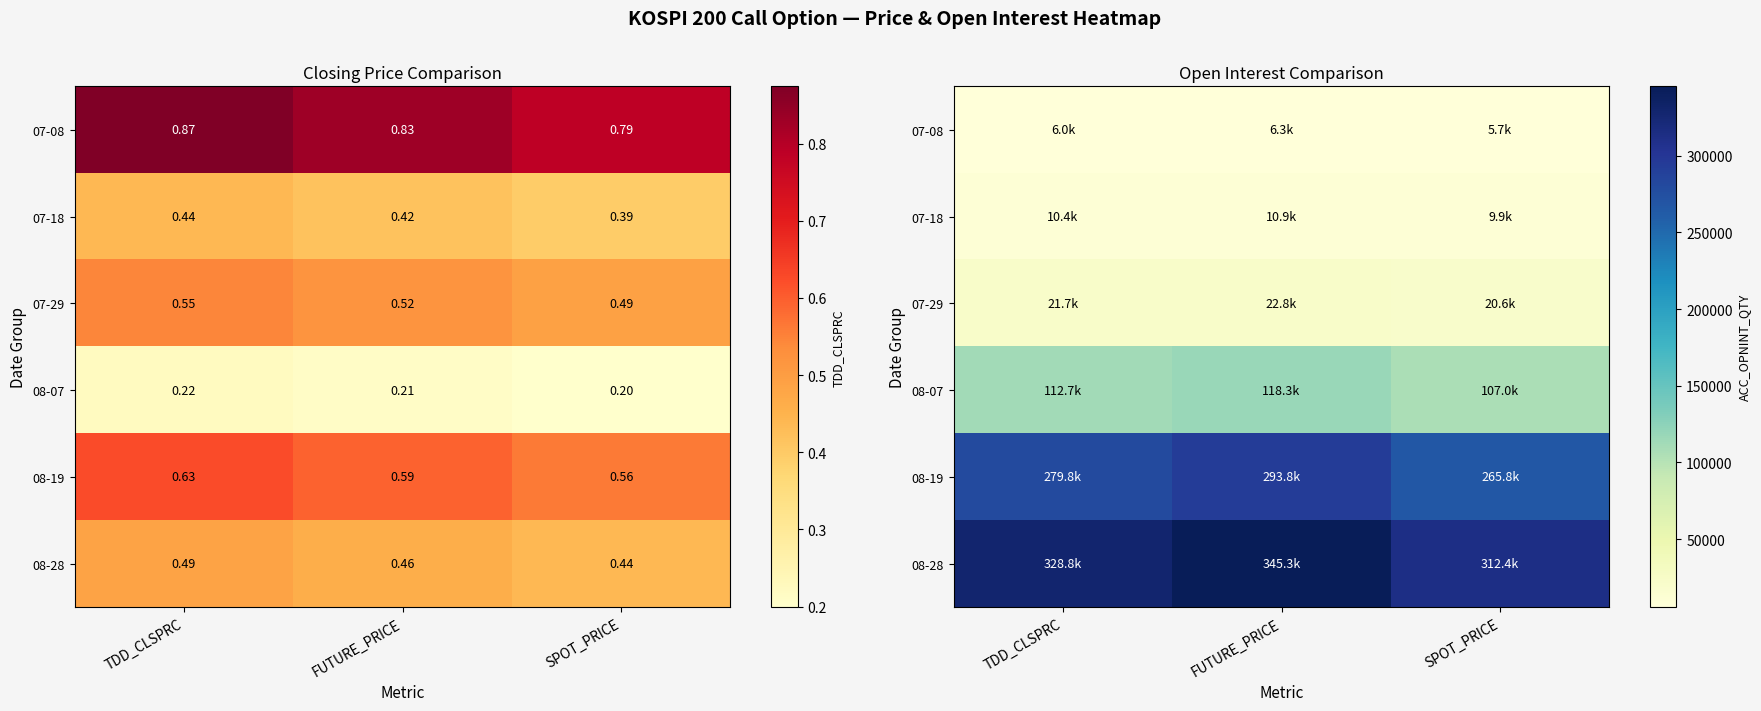

What is the spread (max minus min) of values at SPOT_PRICE?

306711.0